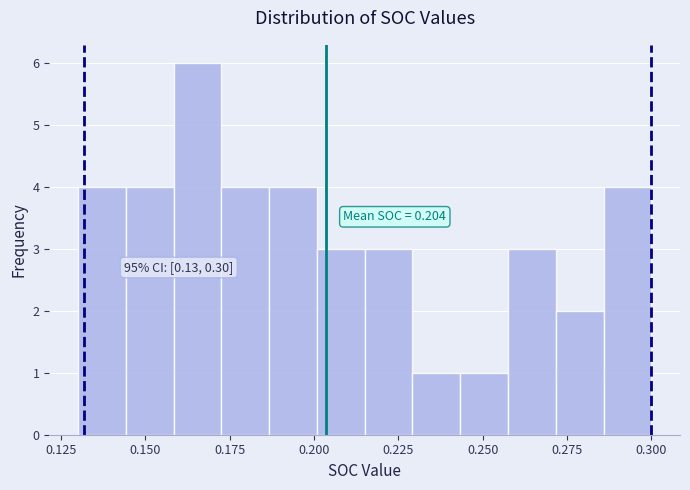

Read against the x-axis, roughly where is the centre of the tallest bar?

0.165